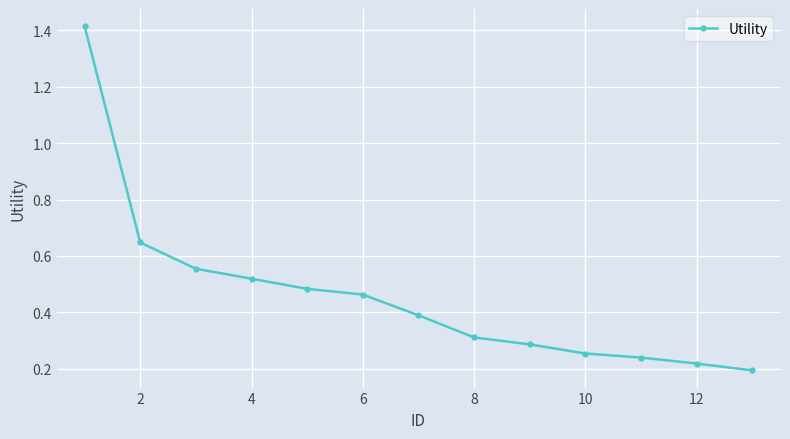

What is the difference between the maximum and second lowest values?

1.2